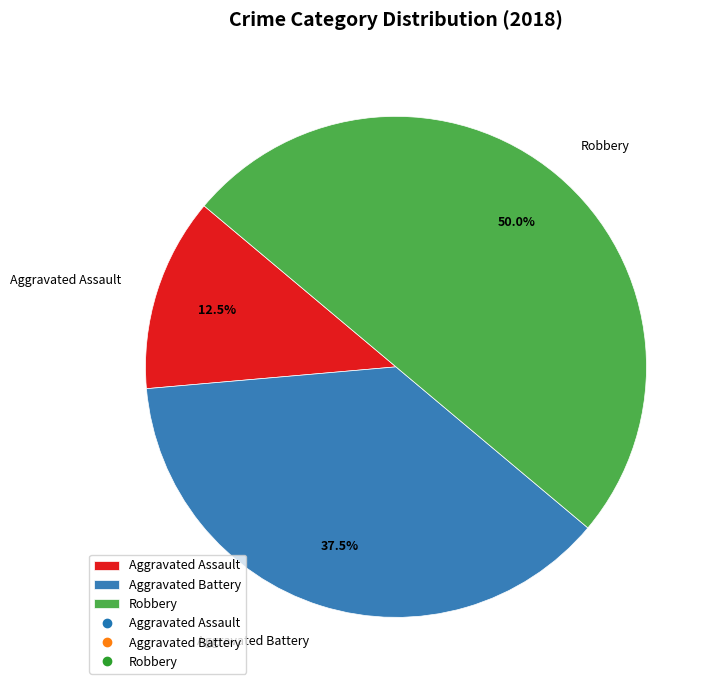

Rank the categories by value from lowest to highest.

Aggravated Assault, Aggravated Battery, Robbery